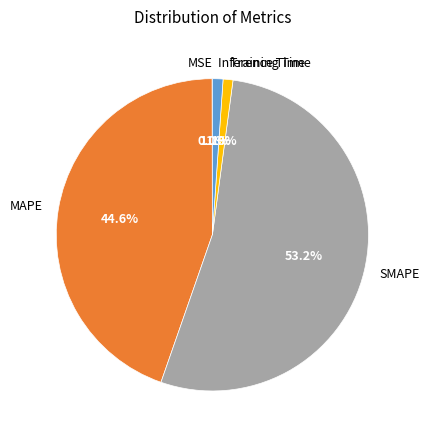

To the nearest percent, what is the average slice percentage?

20%